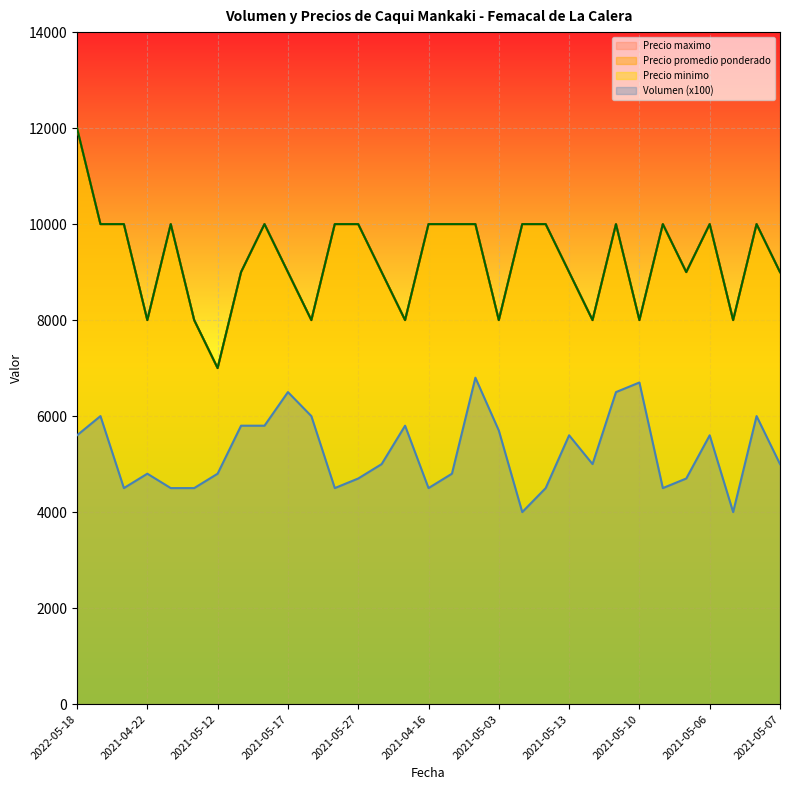

What are all the series names shown in the legend?

Volumen, Precio minimo, Precio maximo, Precio promedio ponderado